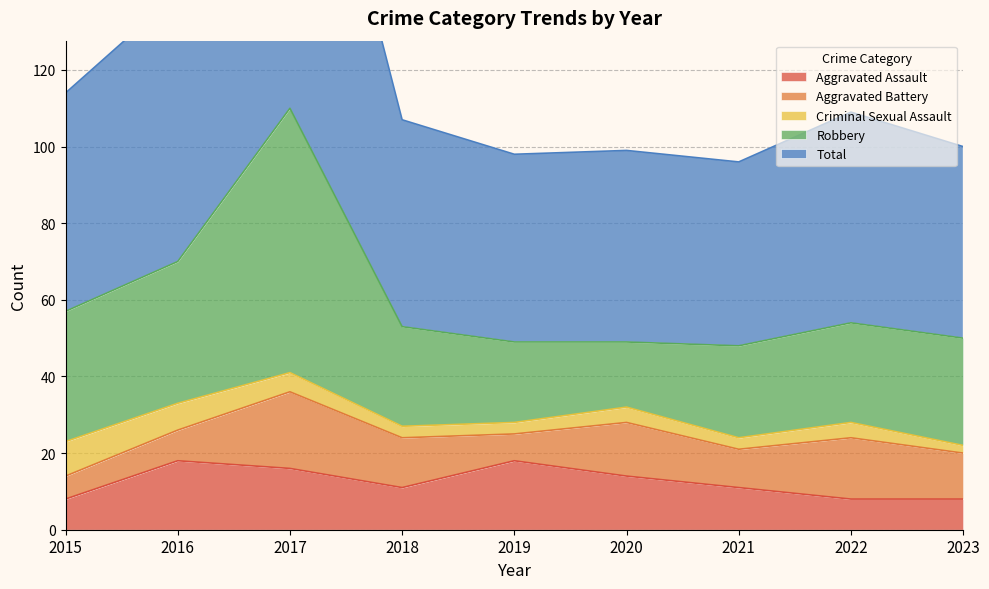

What are all the series names shown in the legend?

Aggravated Assault, Aggravated Battery, Criminal Sexual Assault, Robbery, Total